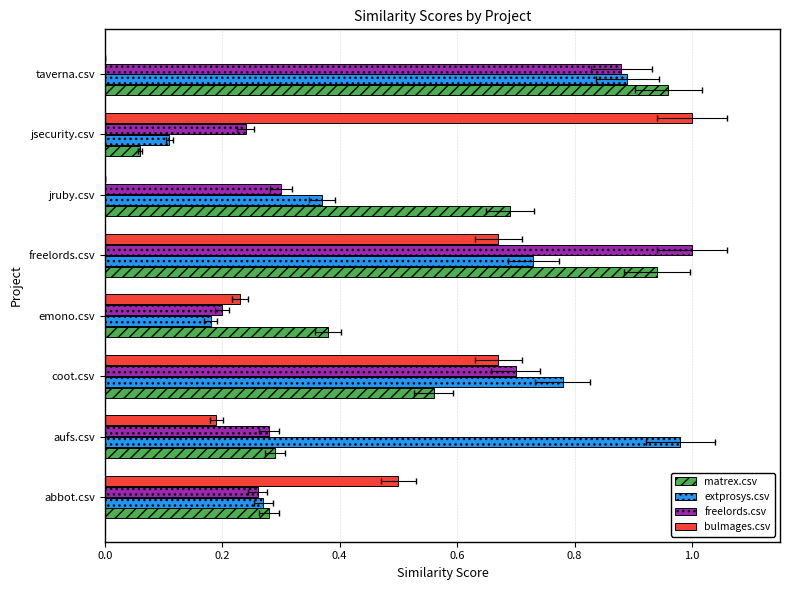

What is the value of the bulmages.csv bar at the 4th from the left?

0.2